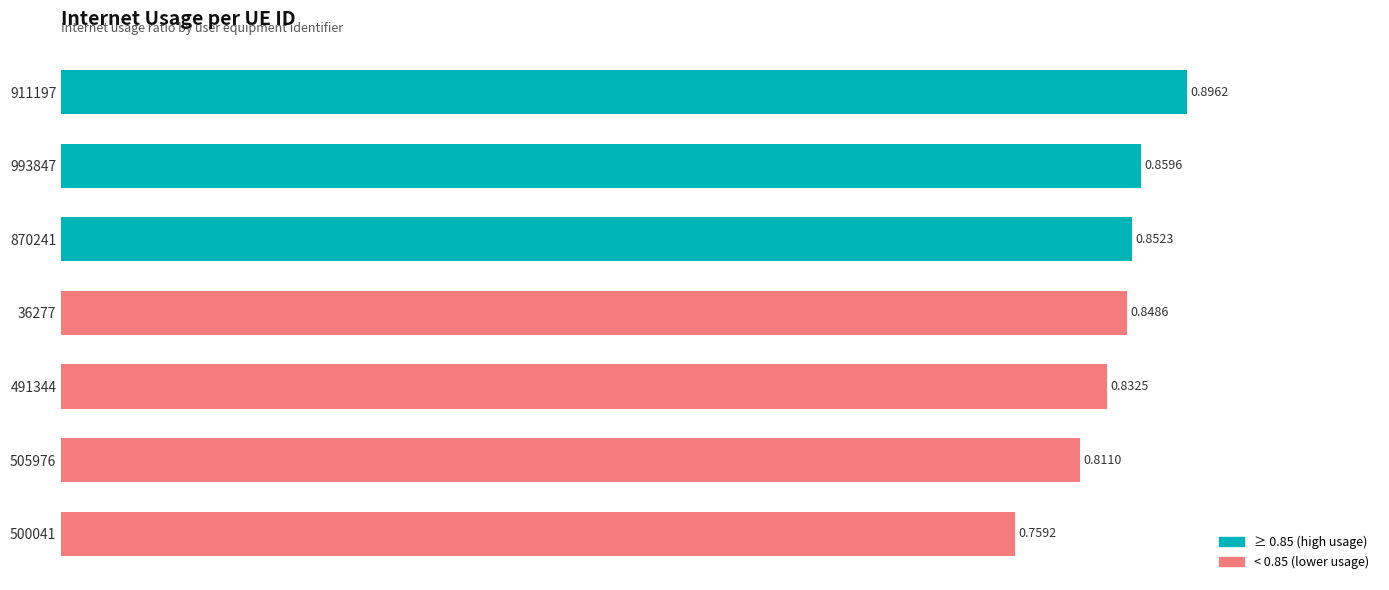

What is the sum of all values?

5.9